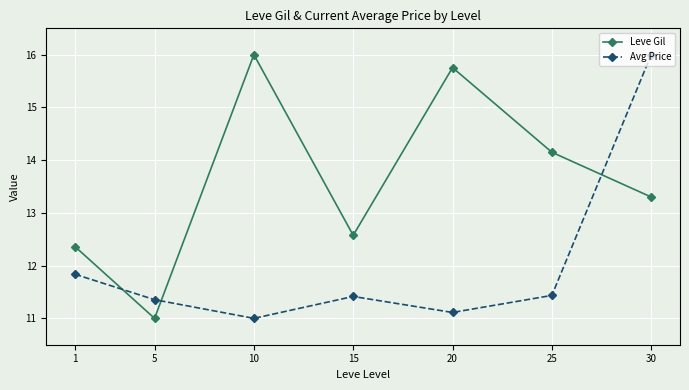

At 25, list the series in order from largest to smallest.

Leve Gil, Avg Price